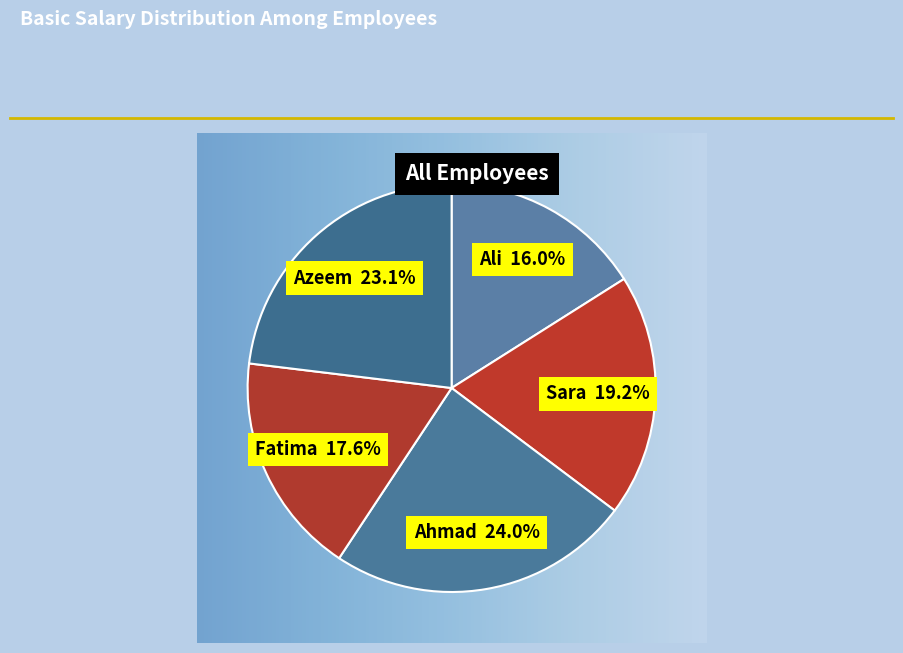

How many slices are in this pie chart?

5